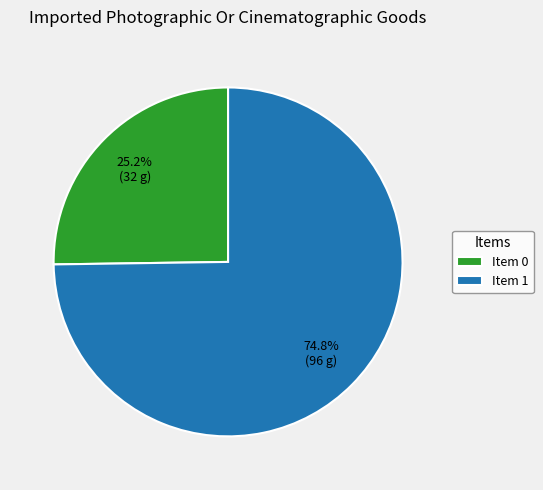

Which has a higher value, Item 1 or Item 0?

Item 1